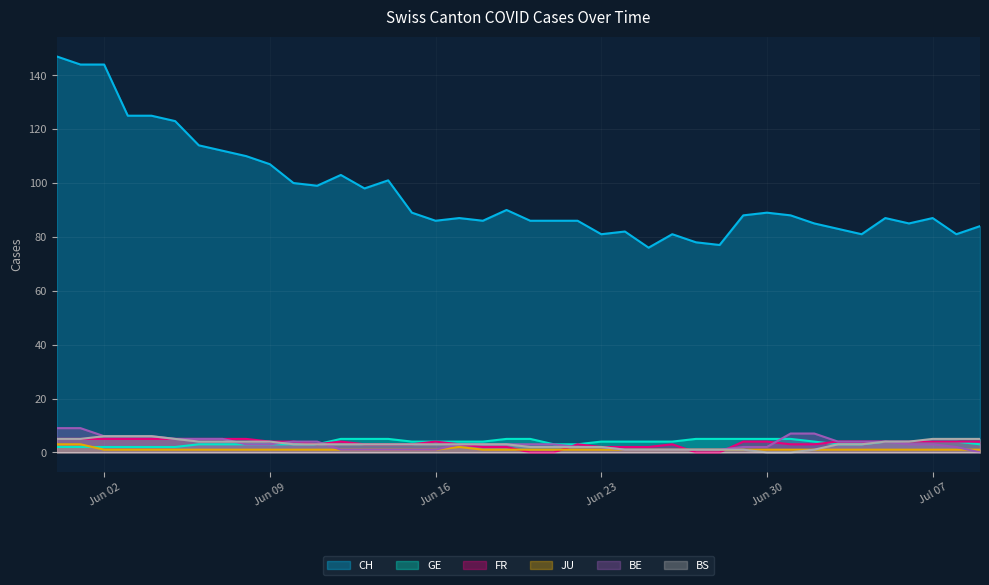

Which series has the widest spread of values?

CH